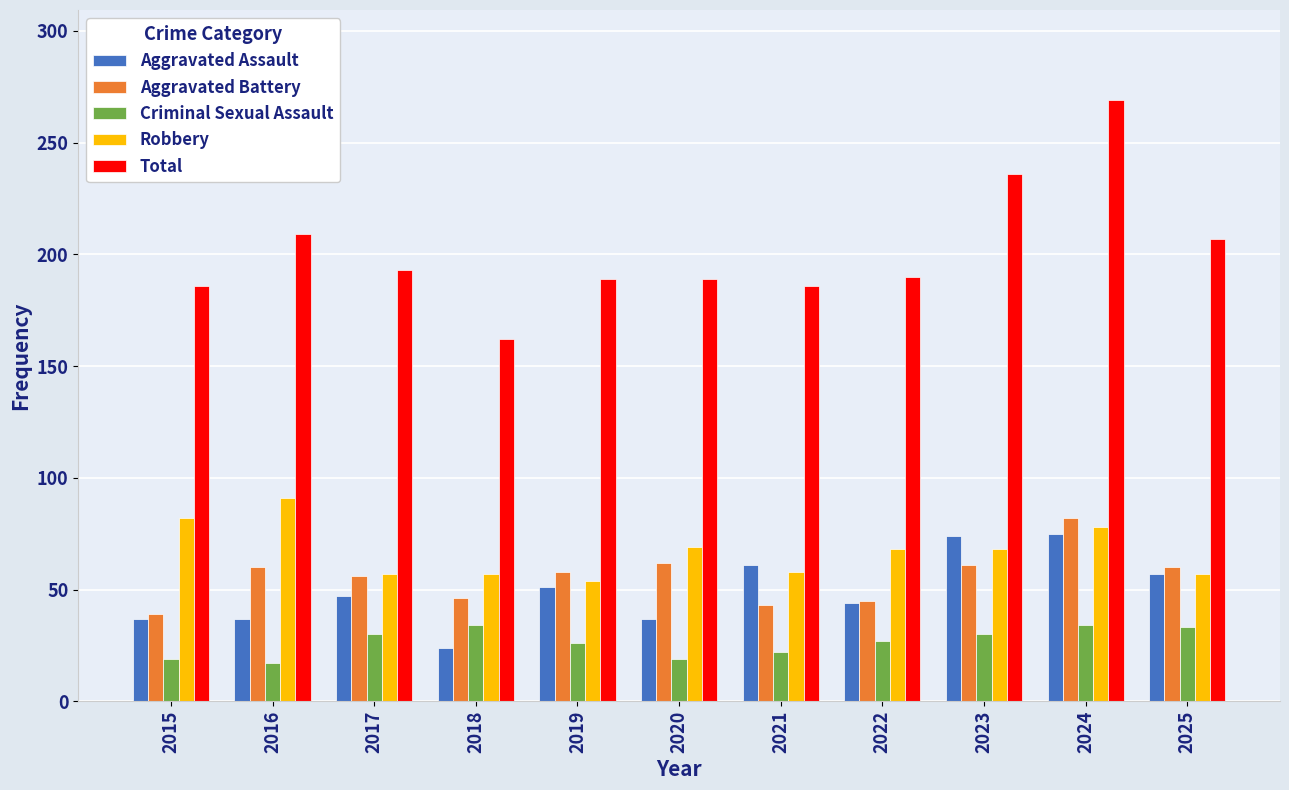

What is the sum of all Criminal Sexual Assault values?

291